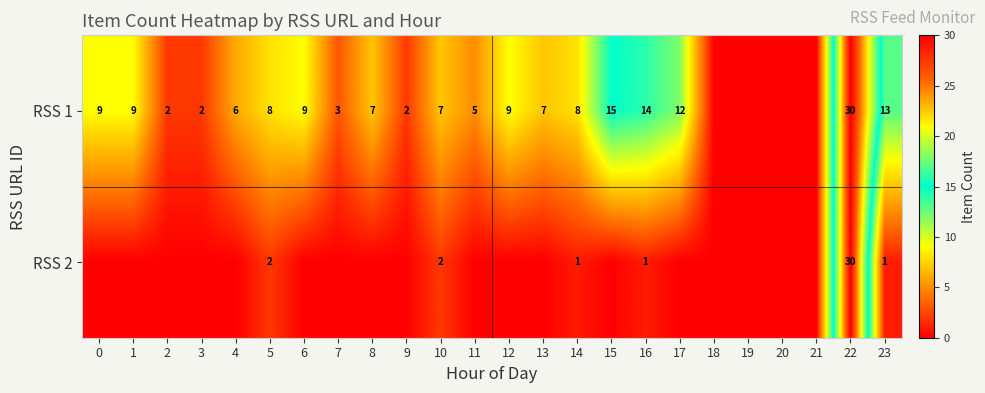

What is the total value across all series at 5?

10